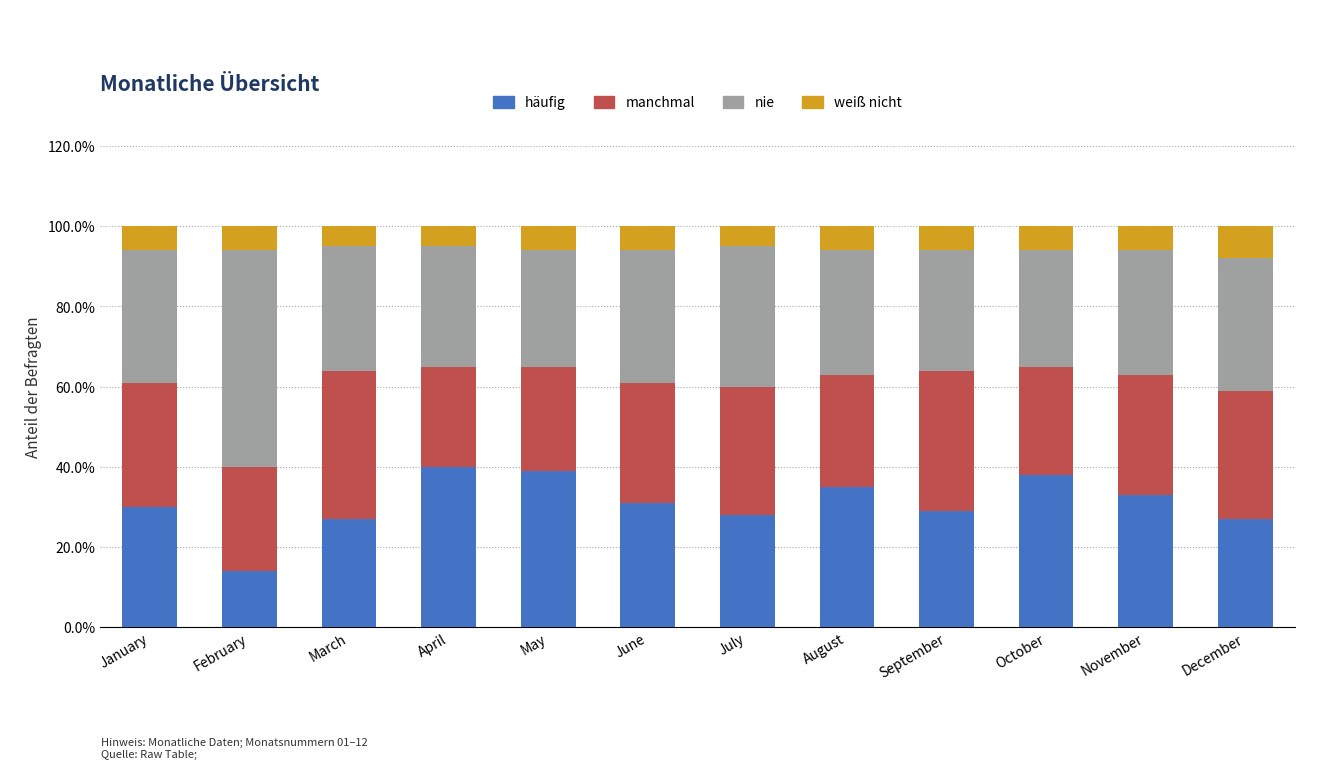

What are all the series names shown in the legend?

häufig, manchmal, nie, weiß nicht